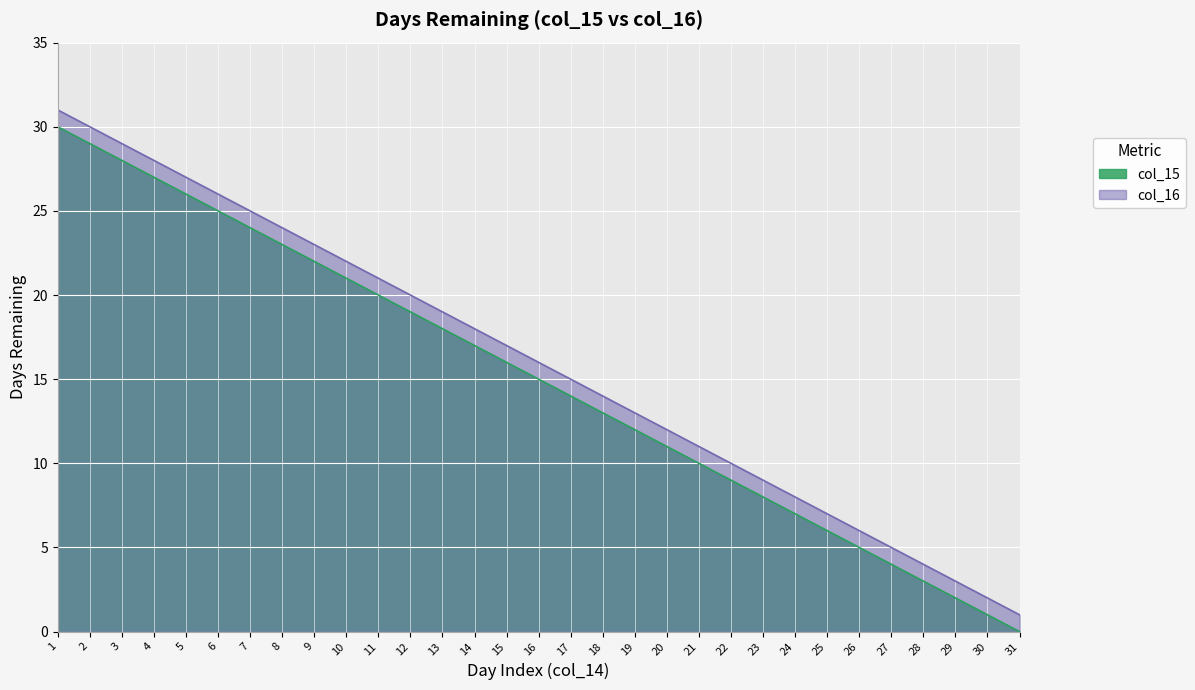

True or false: col_16 and col_15 cross at least once.

False